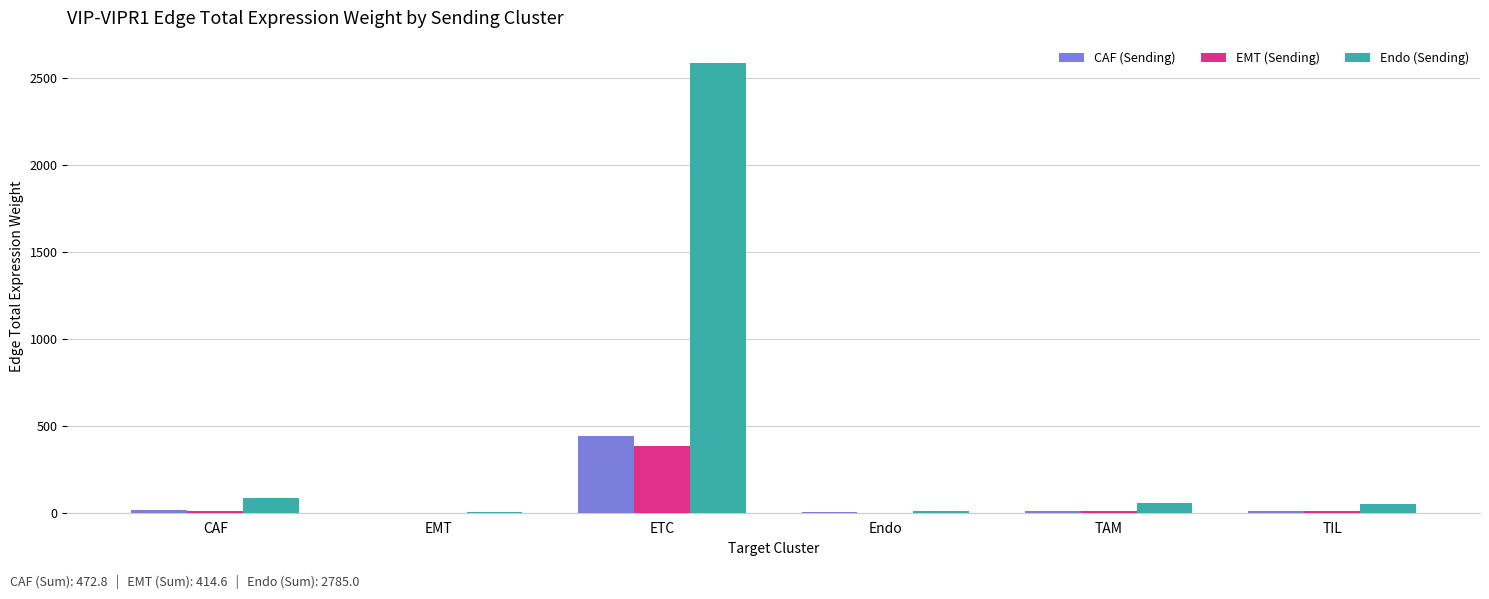

At which label does Endo (Sending) reach its peak?

ETC